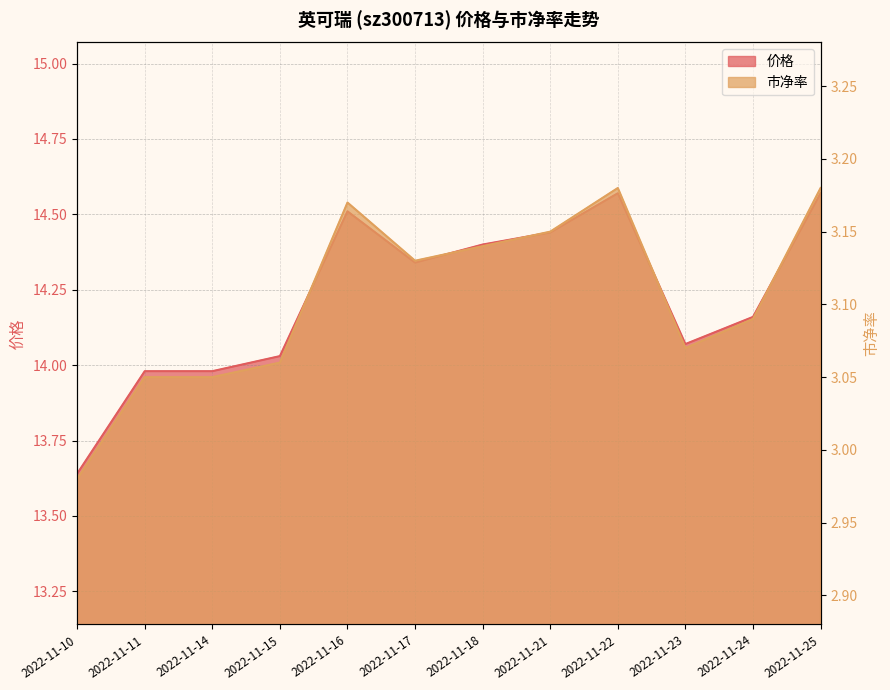

How many lines are shown in the chart?

2